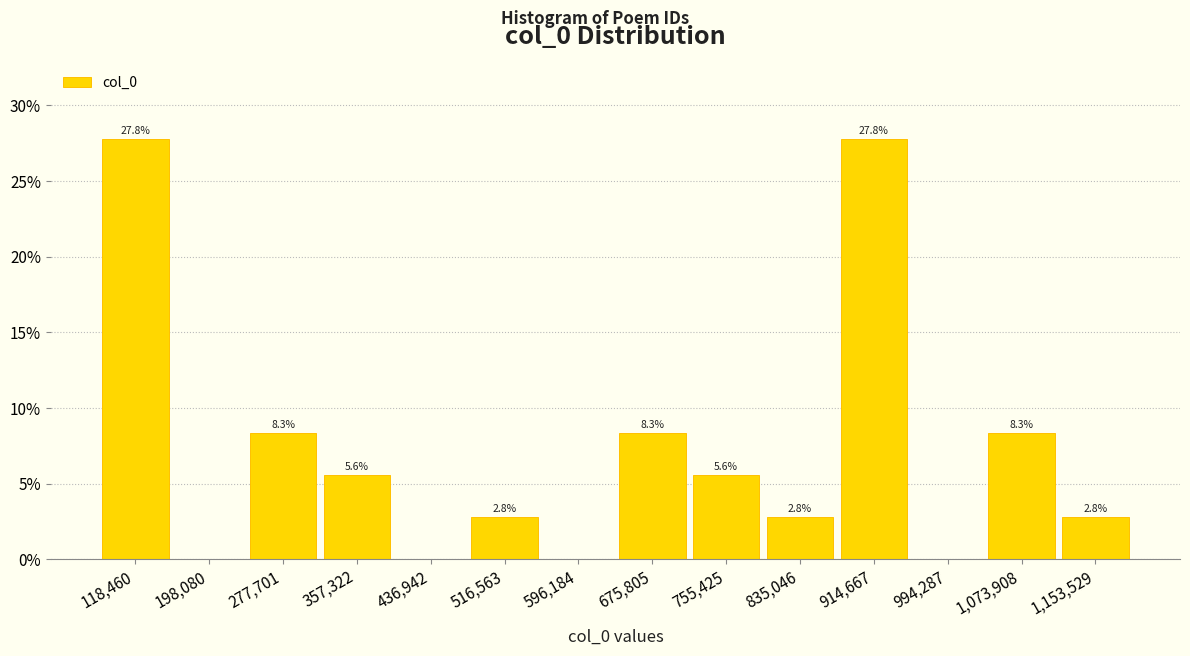

What is the sum of the values at 596,184 and 914,667?

27.8